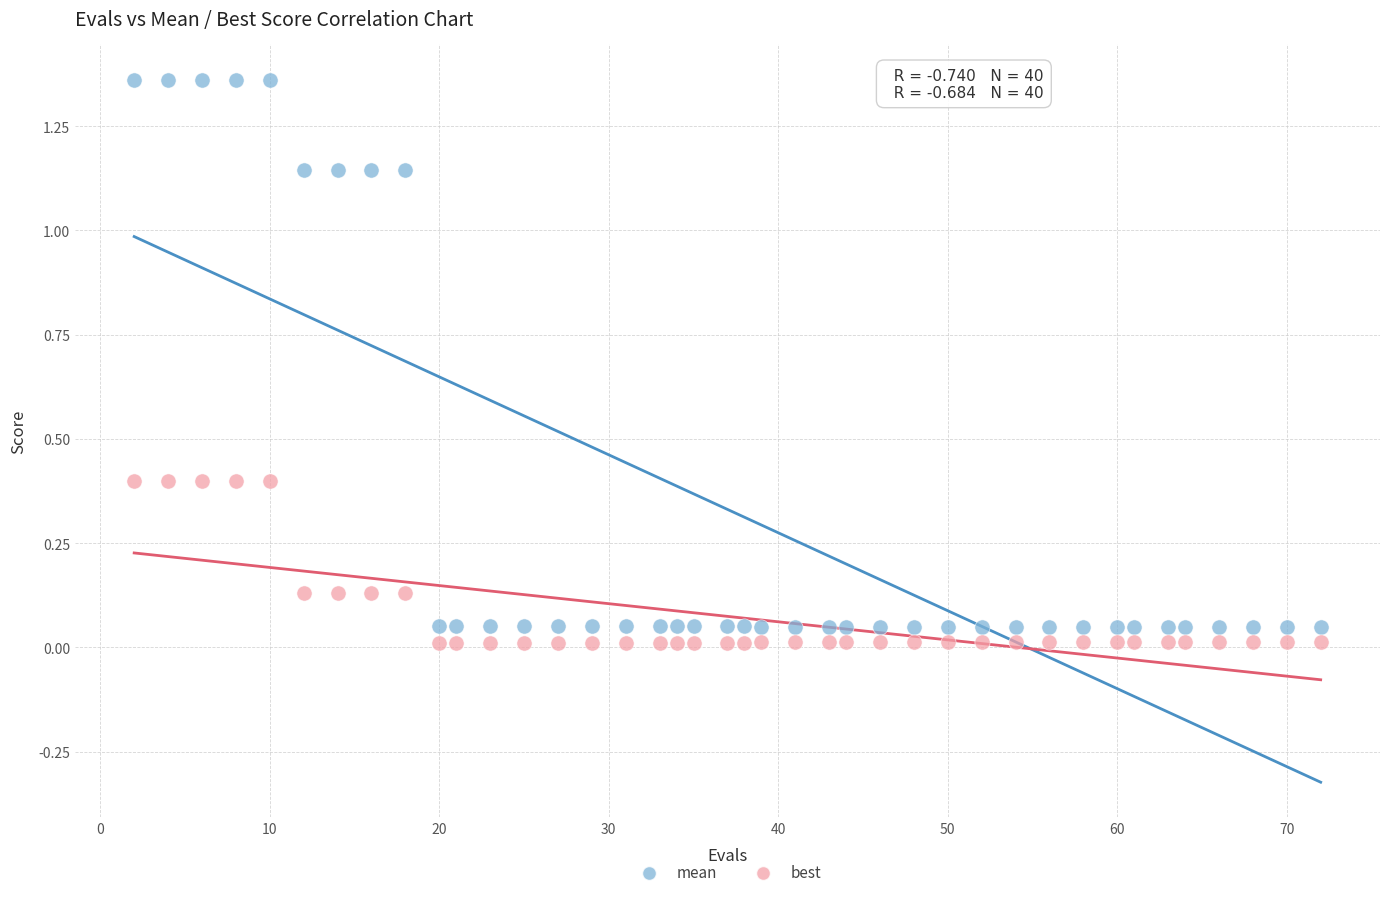

What is the X range (max minus min) for the scatter plot?

70.0